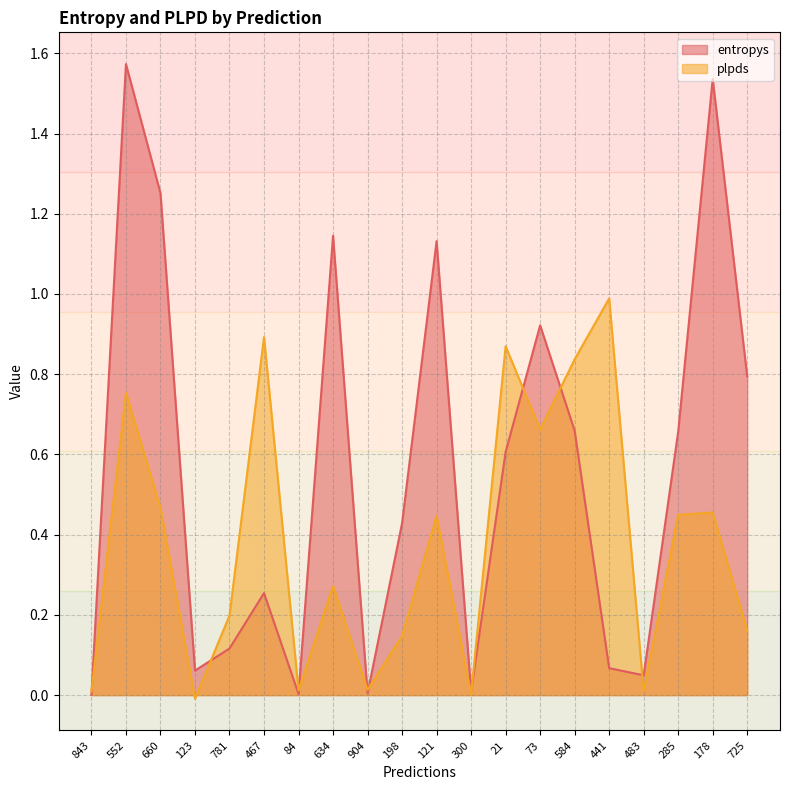

The value of plpds at 904 is 0.0. True or false?

True